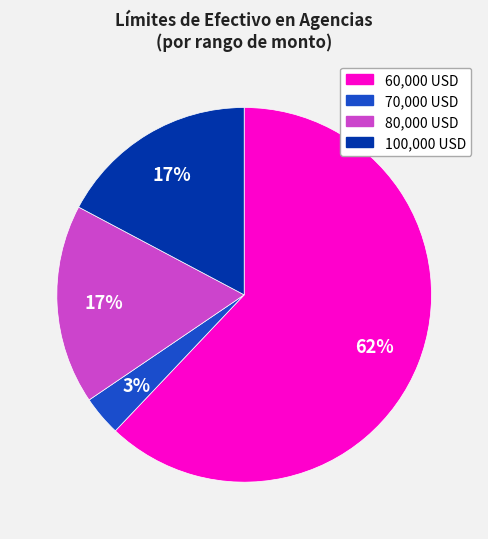

Combined, do 80,000 USD and 70,000 USD account for over 50%?

No